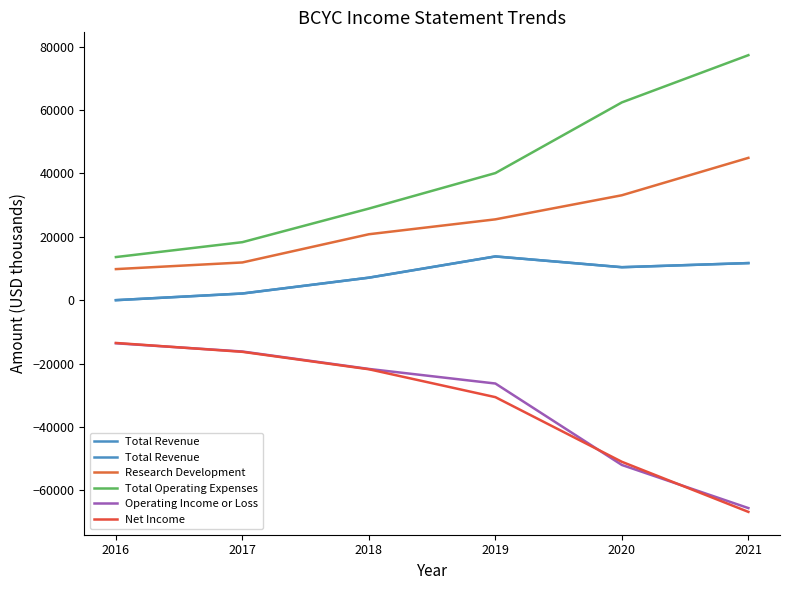

At which category is the sum across all series the highest?

2019